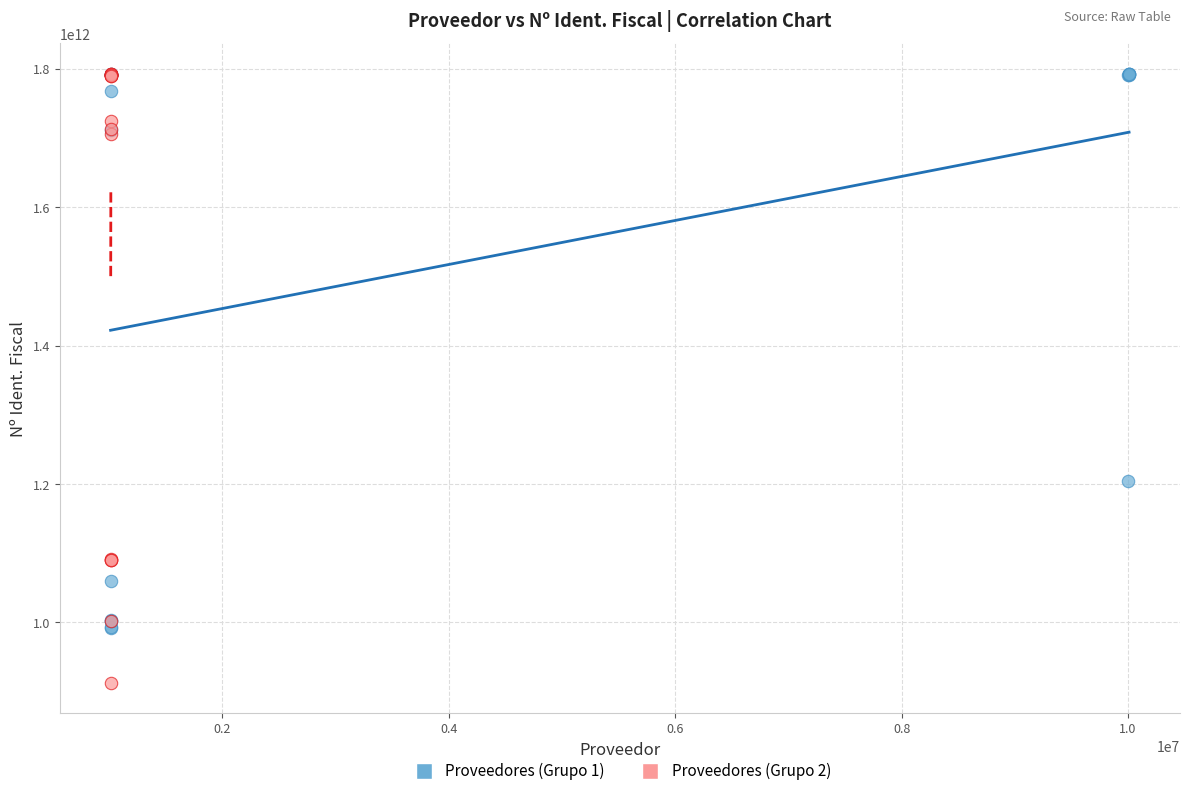

Which series contains the lowest Y value?

Proveedores (Grupo 2)